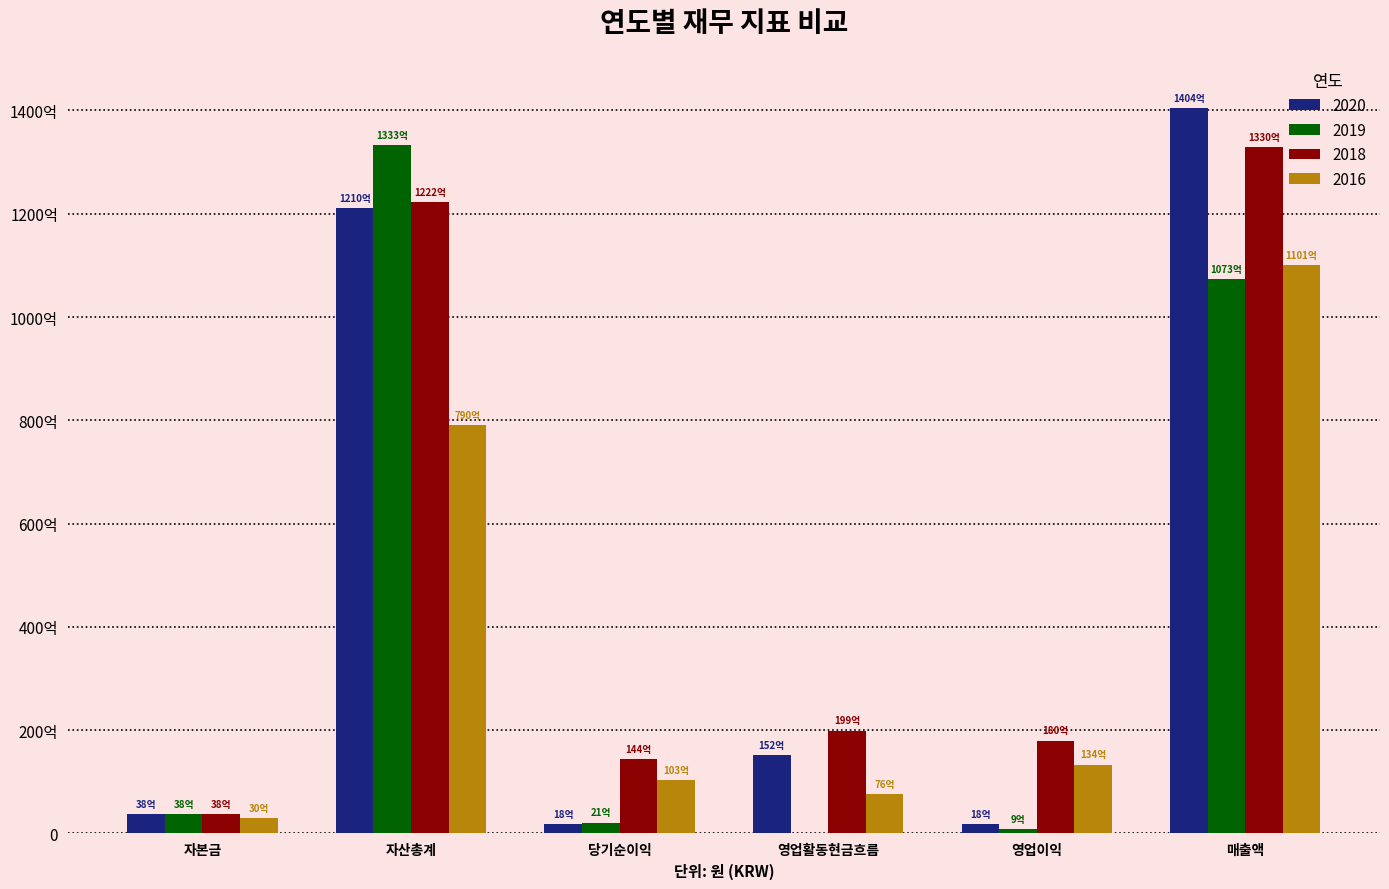

Count the number of categories in the chart.

6